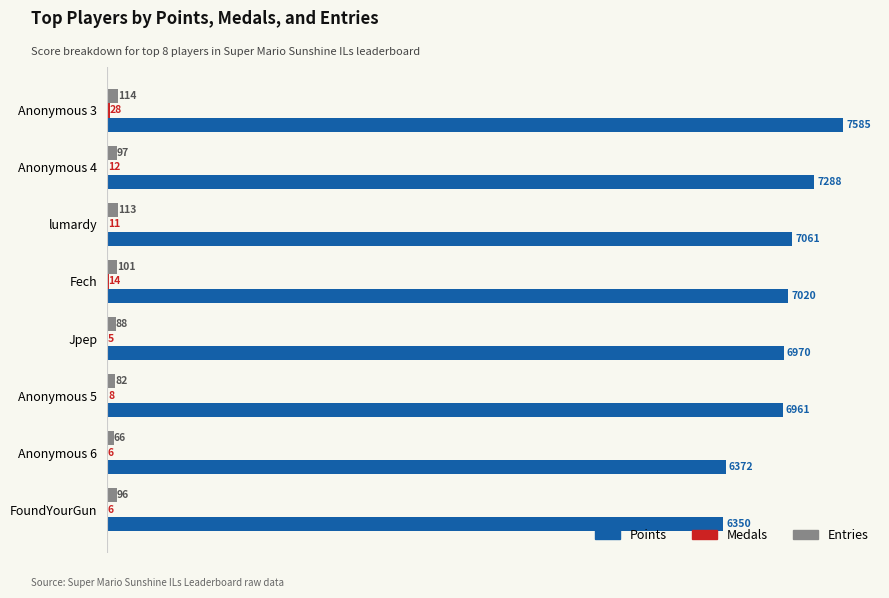

At which category is the sum across all series the highest?

Anonymous 3